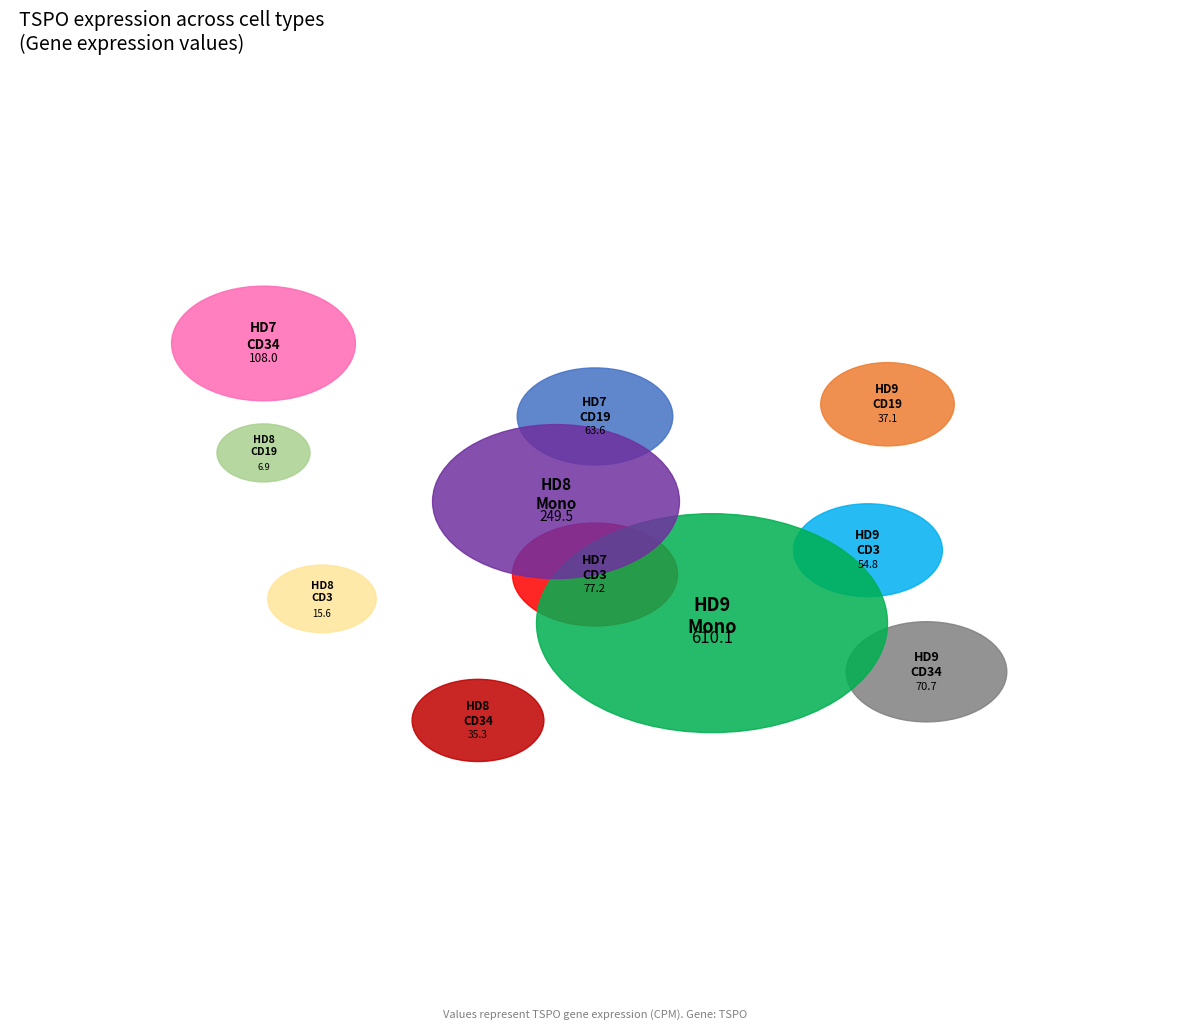

Rank the categories by value from lowest to highest.

HD8_CD19, HD8_CD3, HD8_CD34, HD9_CD19, HD9_CD3, HD7_CD19, HD9_CD34, HD7_CD3, HD7_CD34, HD8_Mono, HD9_Mono